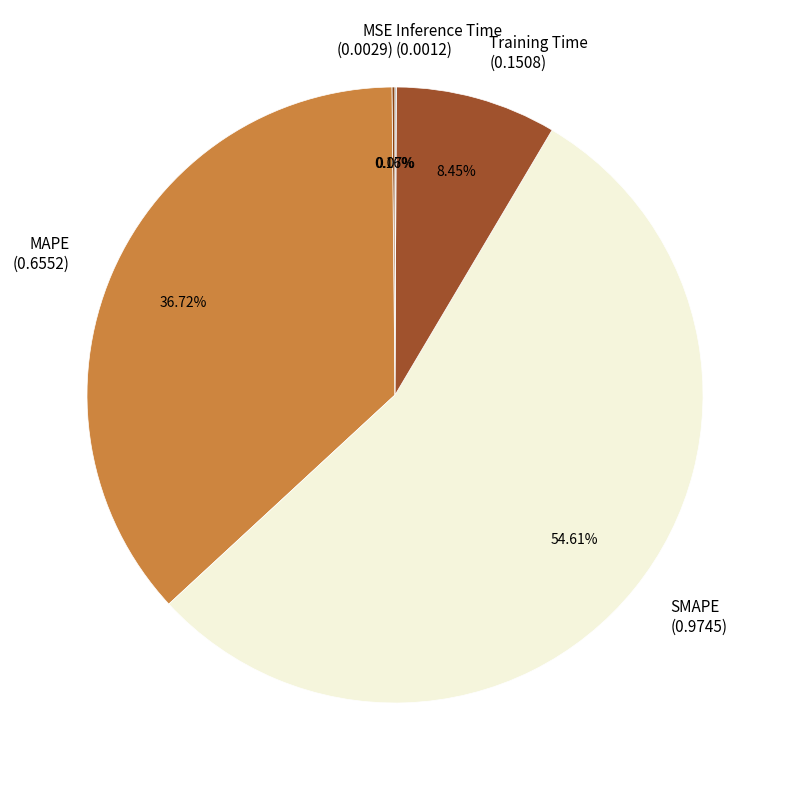

Do Training Time (0.1508) and MAPE (0.6552) together represent more than half of the pie?

No